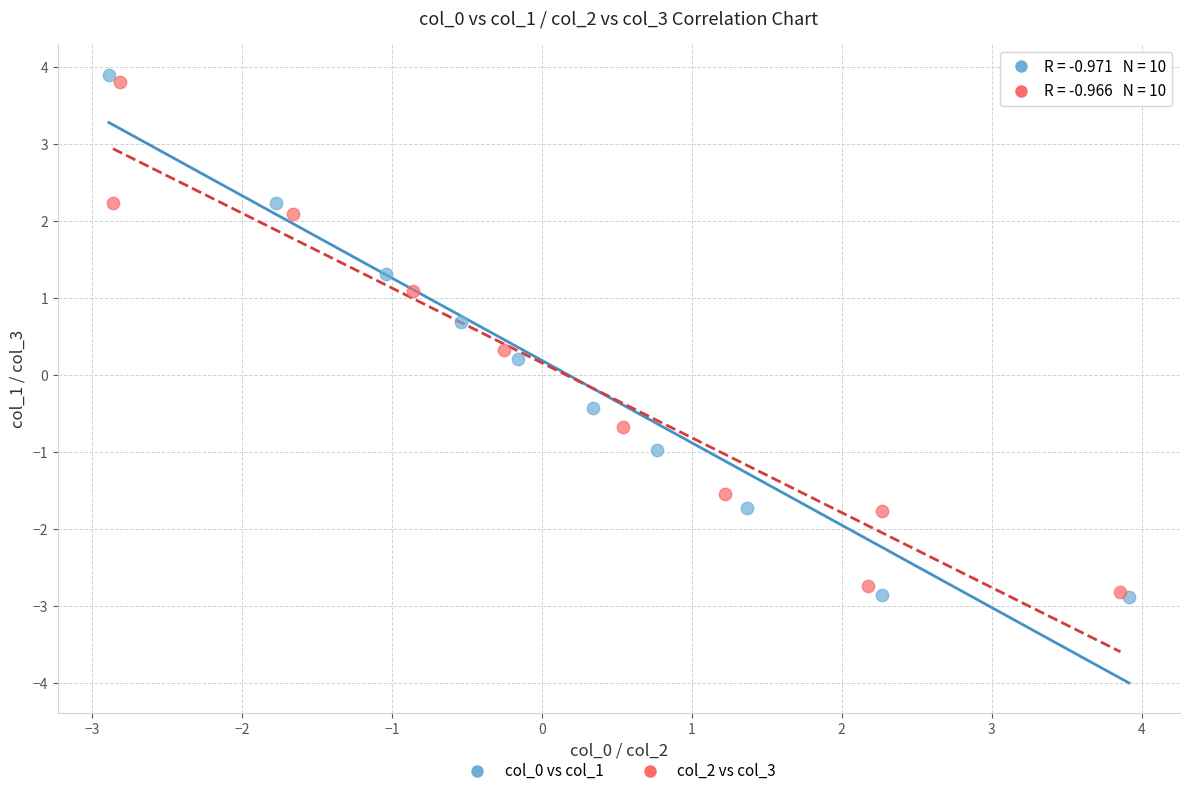

Which series contains the lowest Y value?

col_0 vs col_1